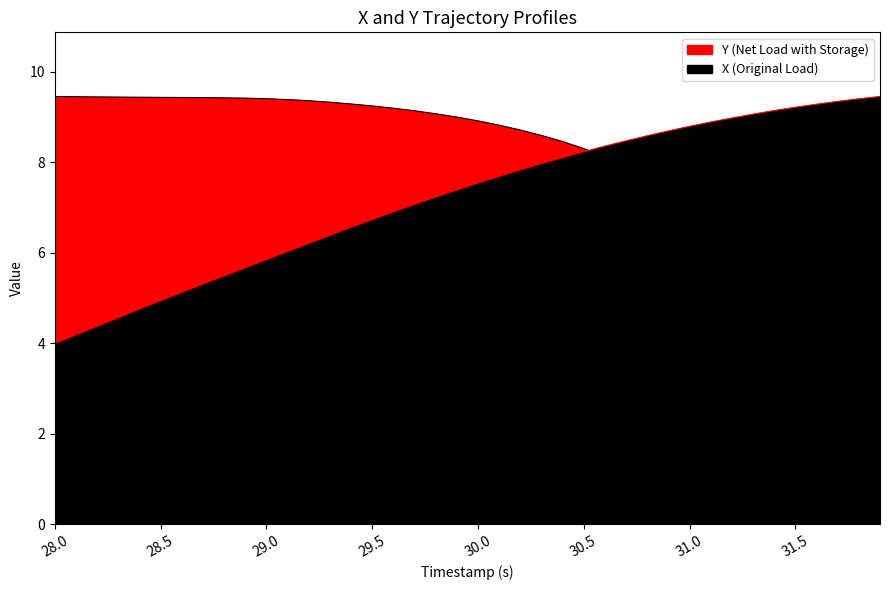

True or false: X (Original Load) has a value of 9.4 at 28.3.

True